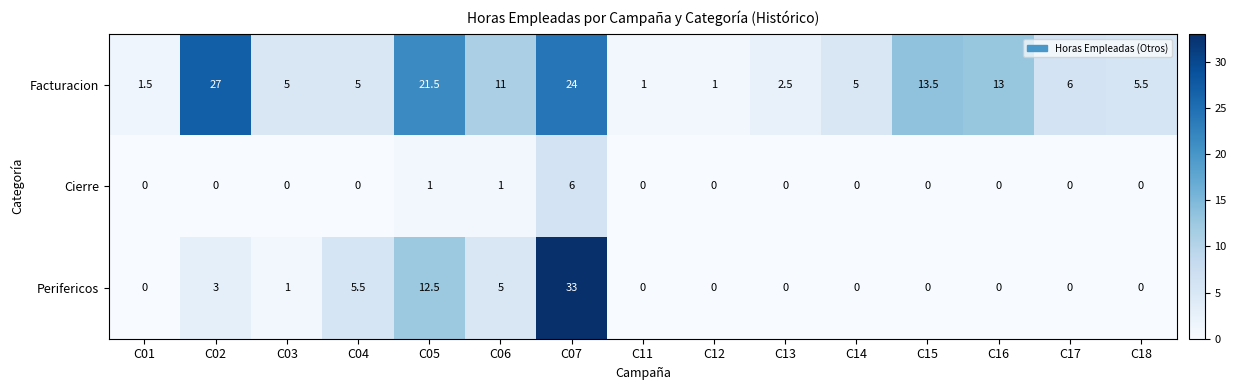

What is the difference between the Cierre values at C05 and C04?

1.0